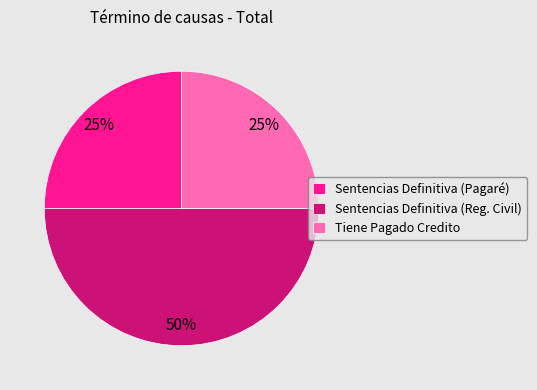

Combined, do Sentencias Definitiva (Reg. Civil) and Tiene Pagado Credito account for over 50%?

Yes